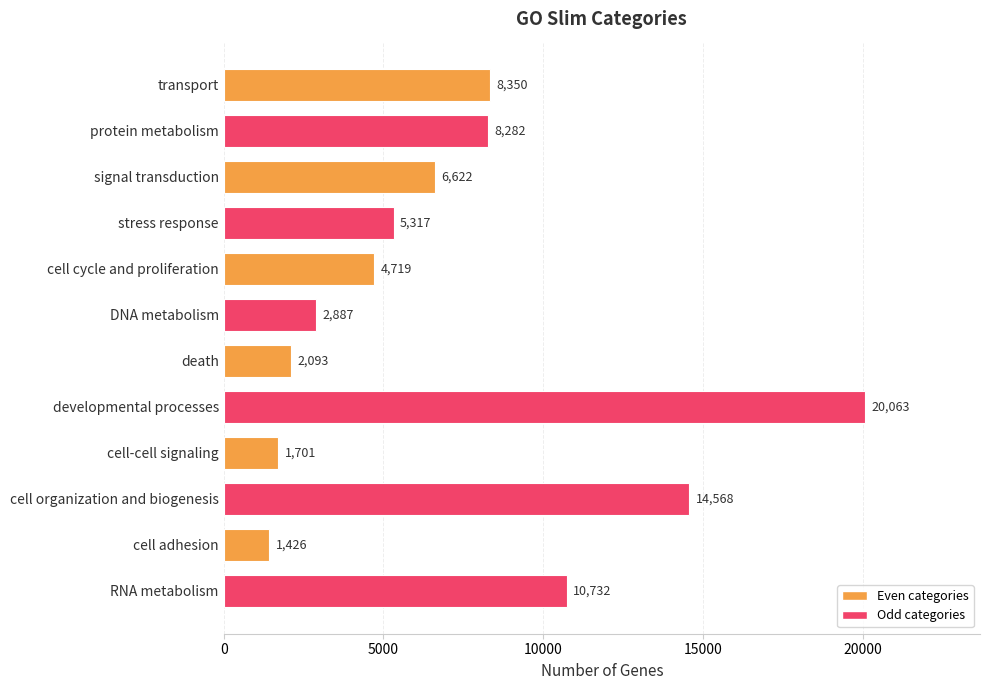

The chart shows a value of 20063 at developmental processes. True or false?

True